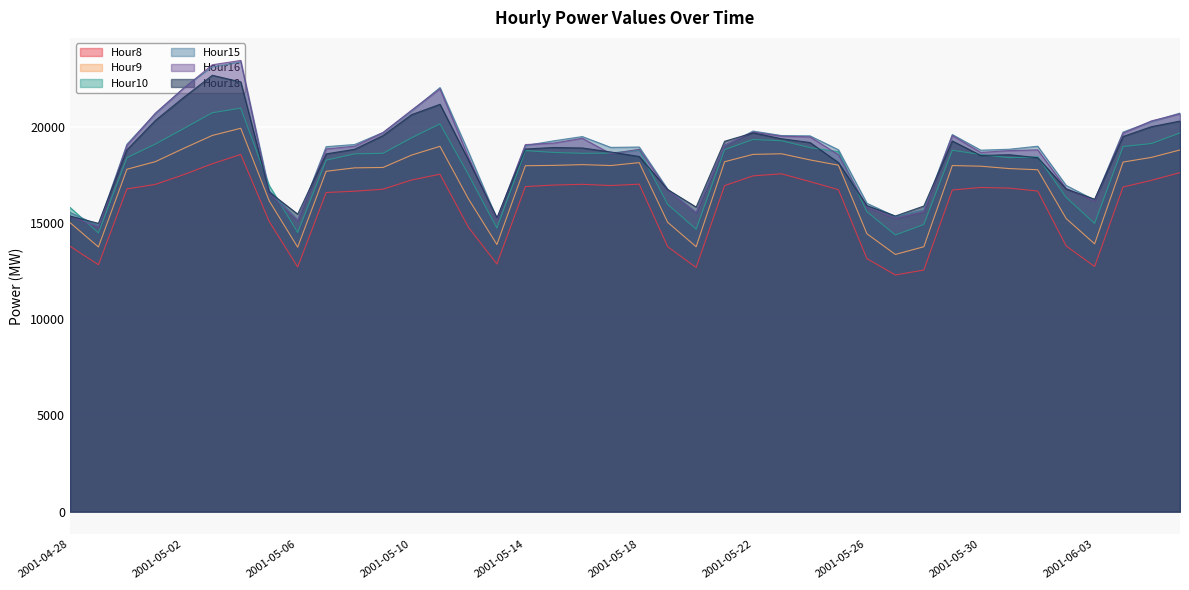

True or false: Hour10 has more than 1 points higher than both neighbors.

True